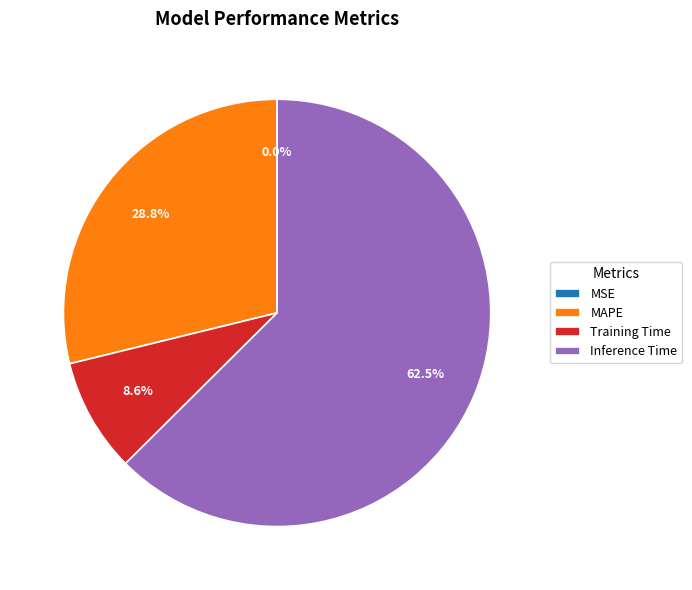

Do MAPE and Training Time together represent more than half of the pie?

No